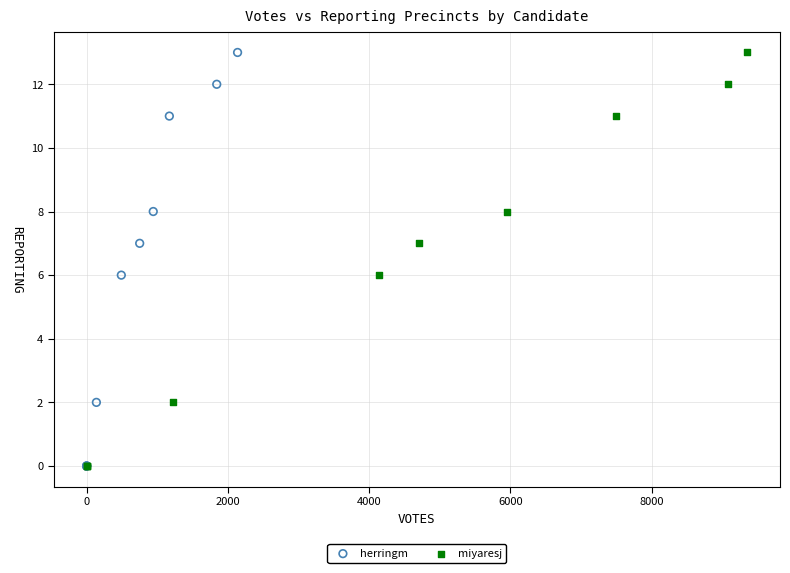

What are all the series names shown in the legend?

herringm, miyaresj